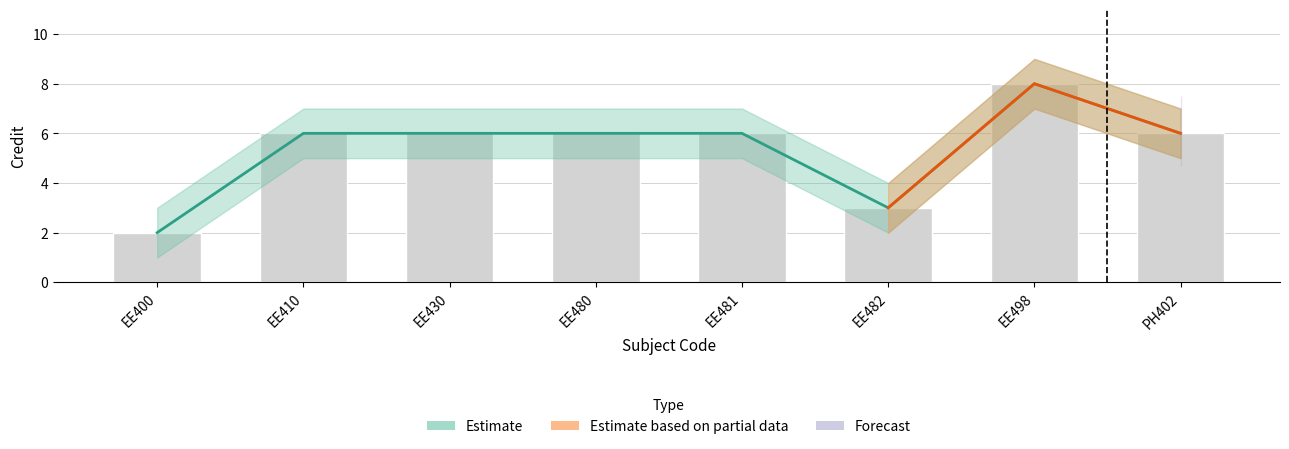

Does the chart contain any negative values?

No